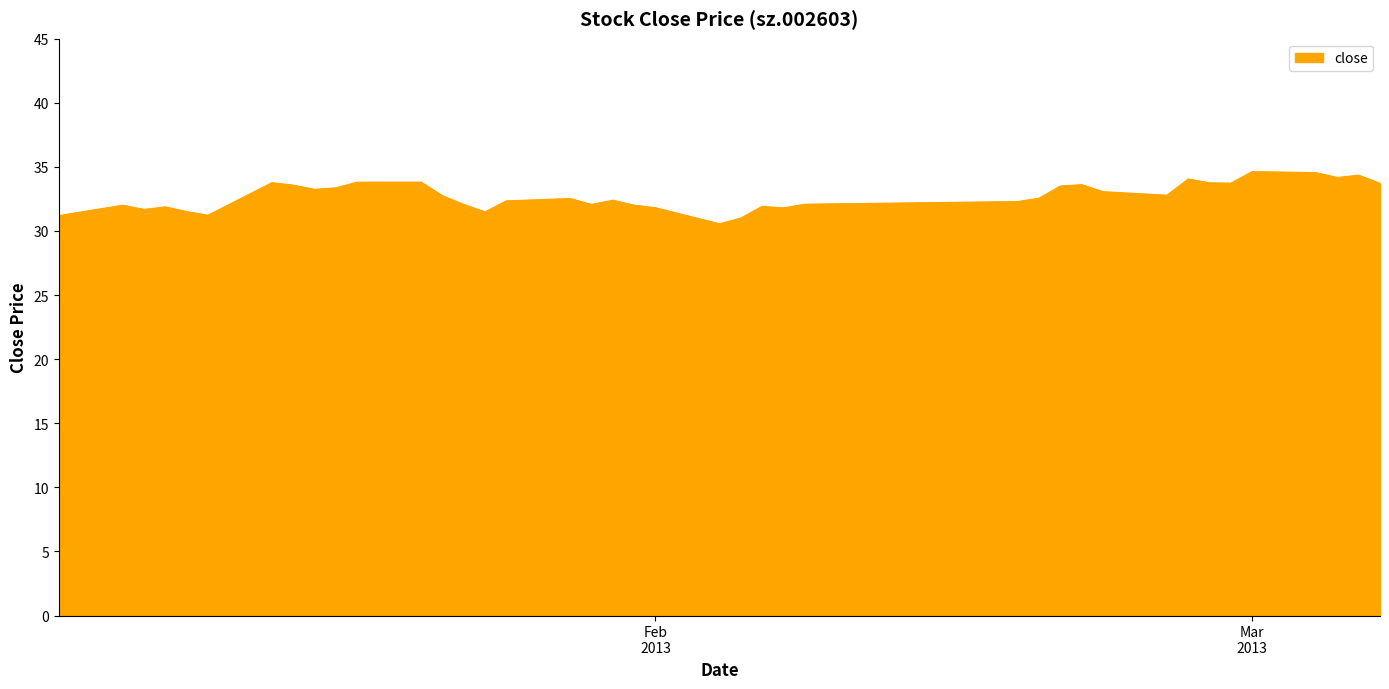

Does the chart have visible grid lines?

No